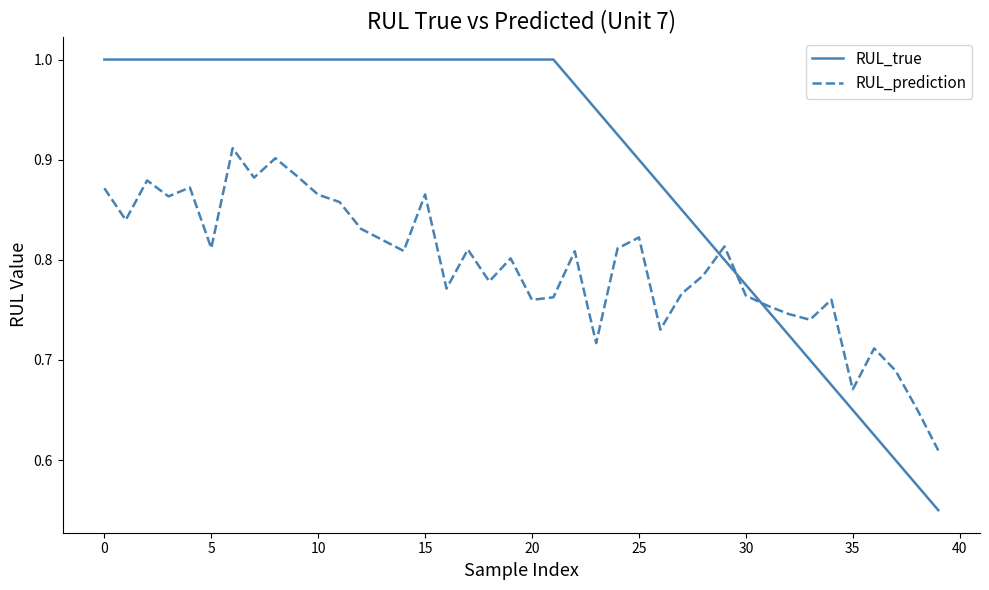

True or false: RUL_prediction and RUL_true intersect in this chart.

True